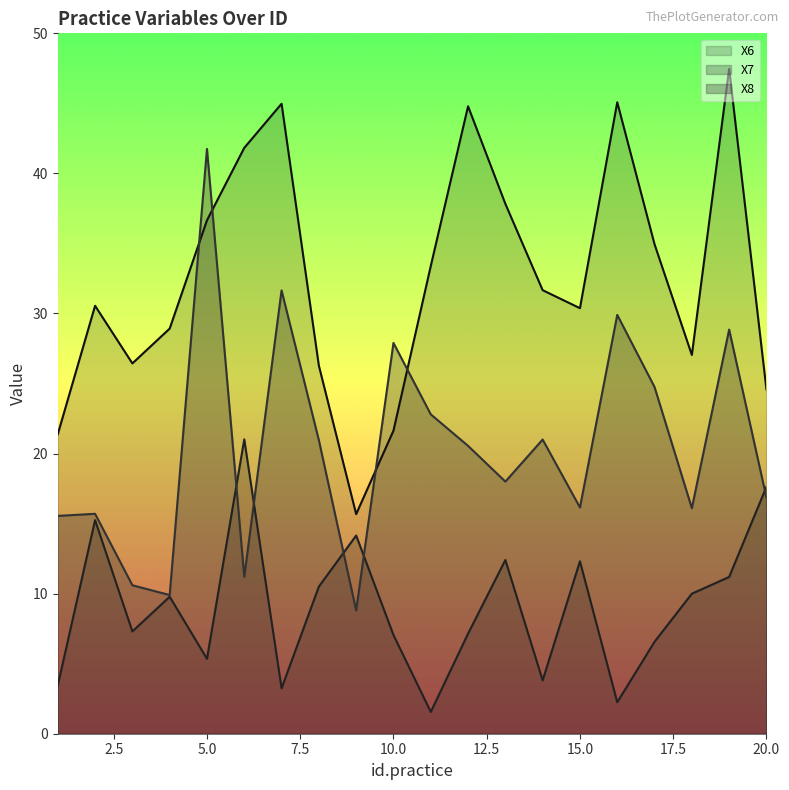

Rank the categories by X8 value from highest to lowest.

5, 7, 16, 19, 10, 17, 11, 14, 8, 12, 13, 20, 15, 18, 2, 1, 6, 3, 4, 9